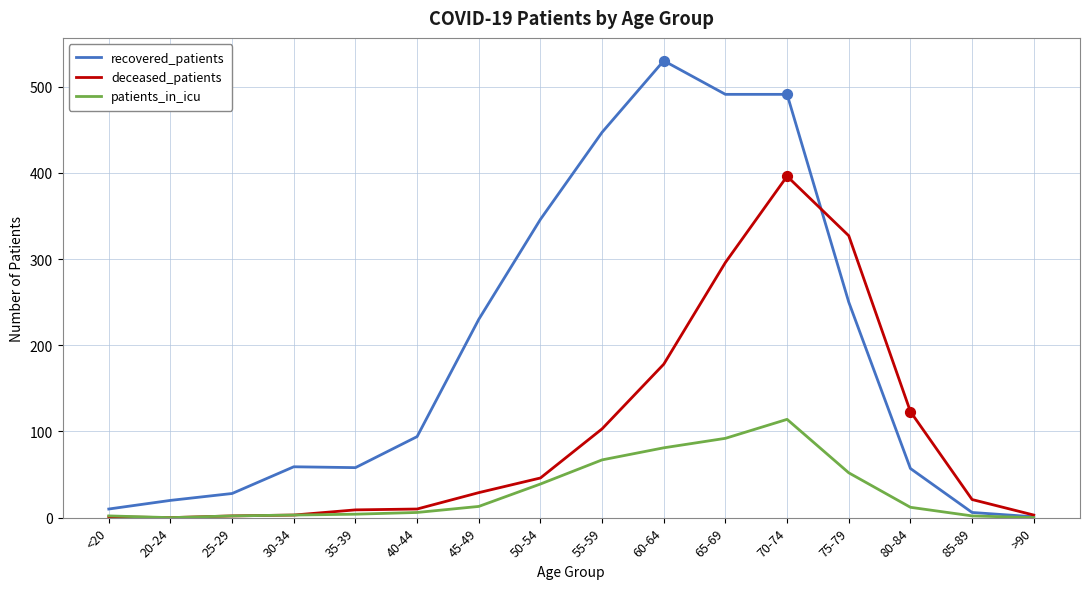

What are all the series names shown in the legend?

recovered_patients, deceased_patients, patients_in_icu